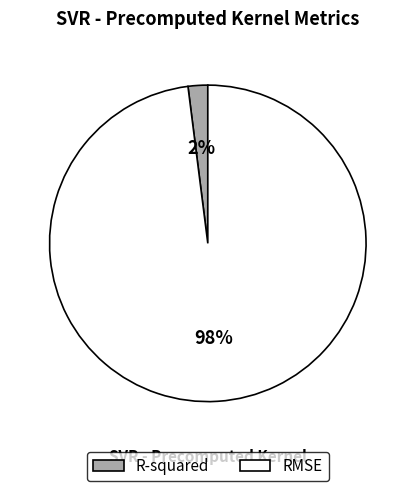

Is it true that RMSE is 98% of the pie?

True